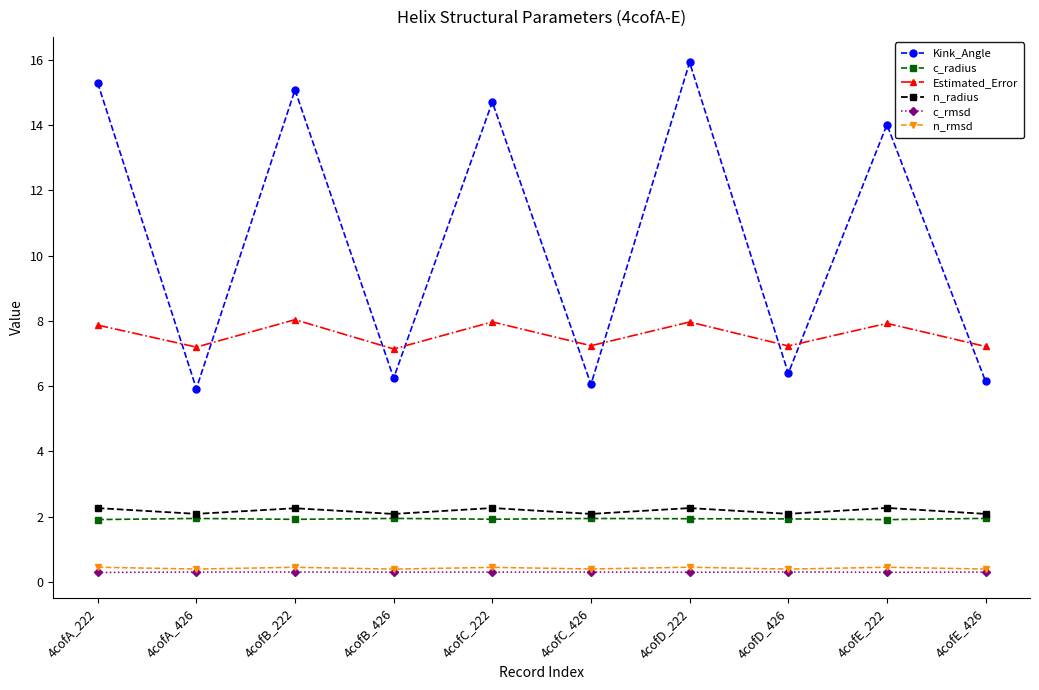

What is the greatest value displayed?

15.9